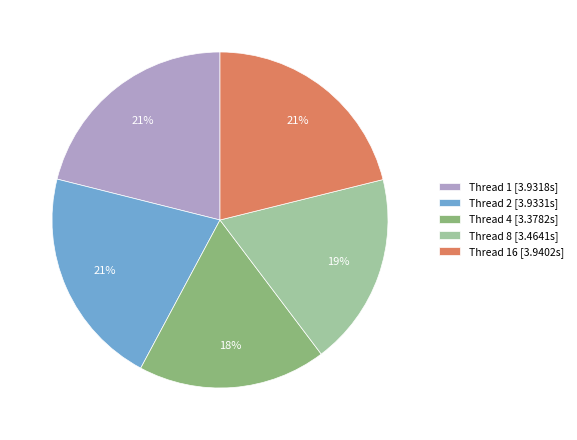

Is Thread 16 [3.9402s] the majority of the pie?

No